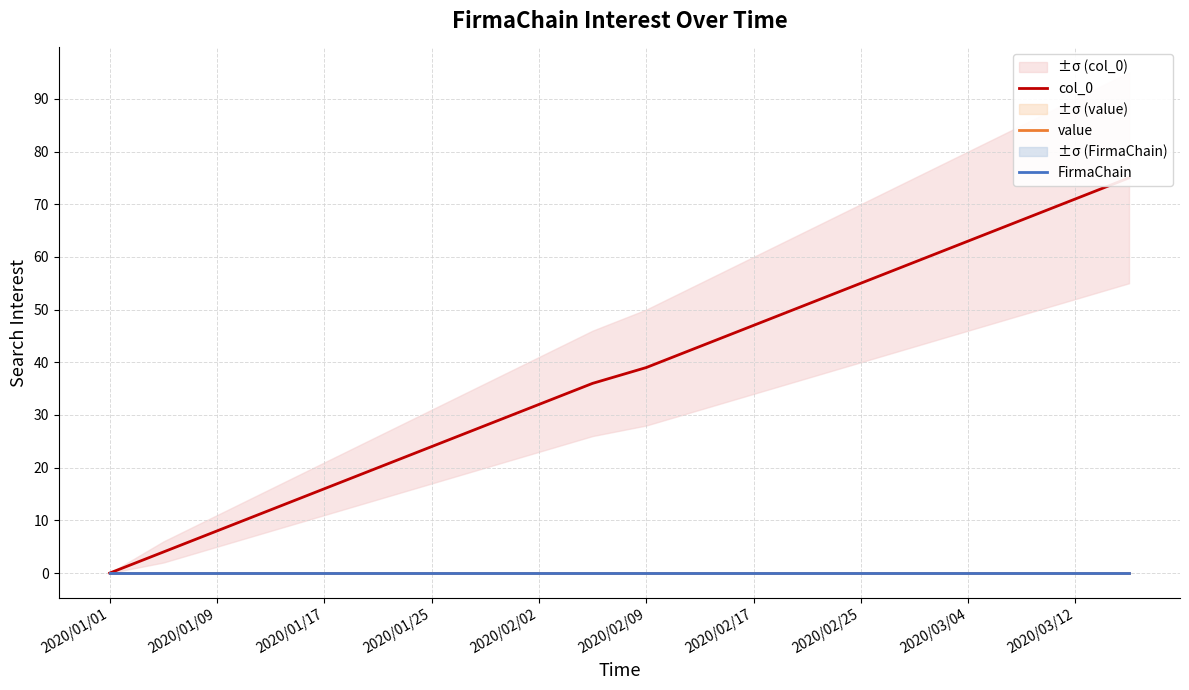

Which category has the lowest value in the FirmaChain series?

2020/01/01